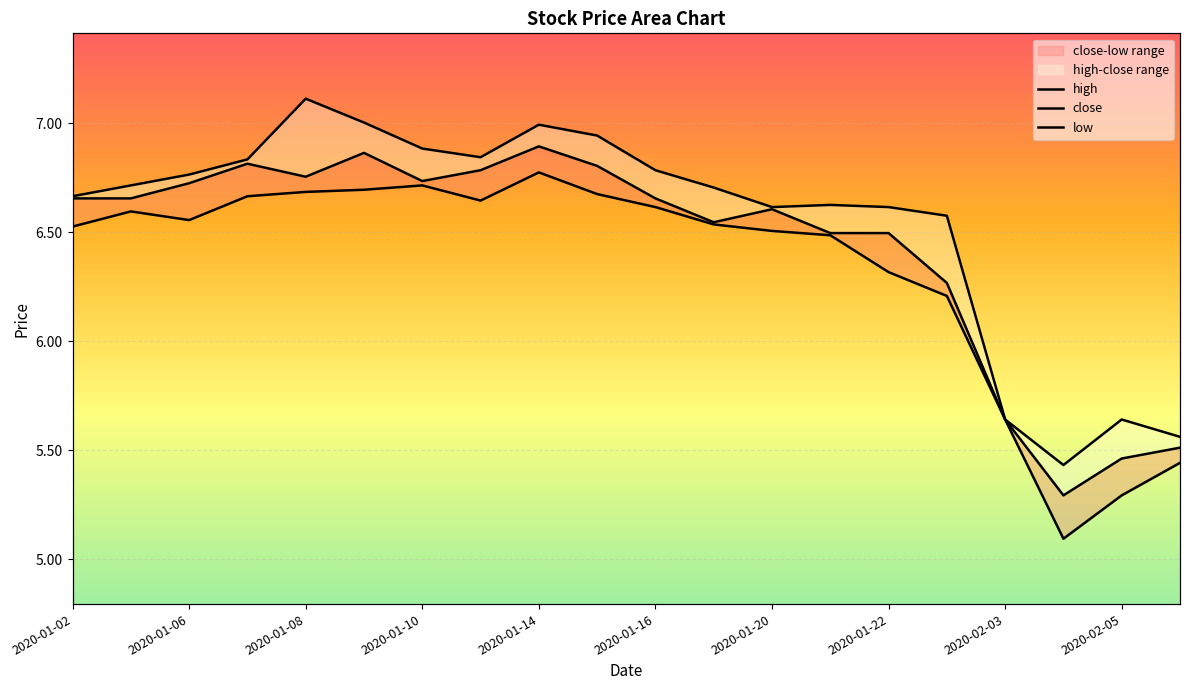

Between 2020-01-13 and 2020-02-03, which series saw the biggest shift?

high